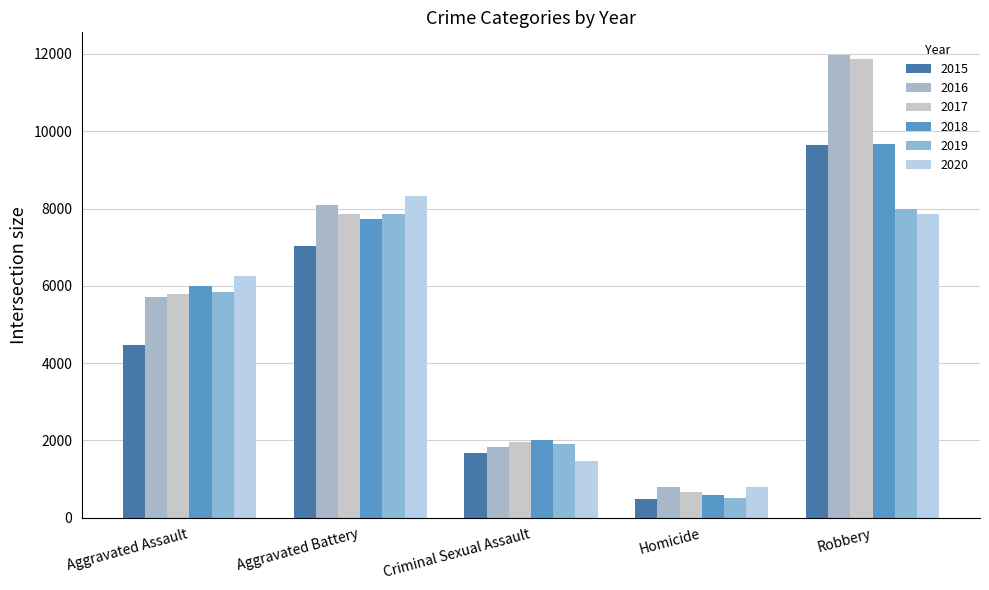

What is the label of the 2nd bar from the right?

Homicide